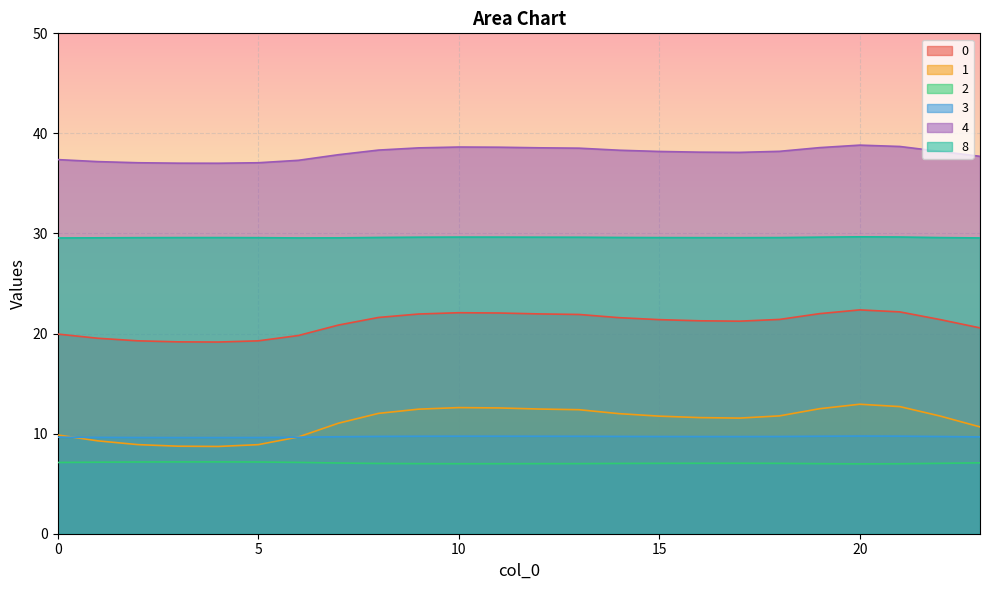

At which category is the sum across all series the highest?

20